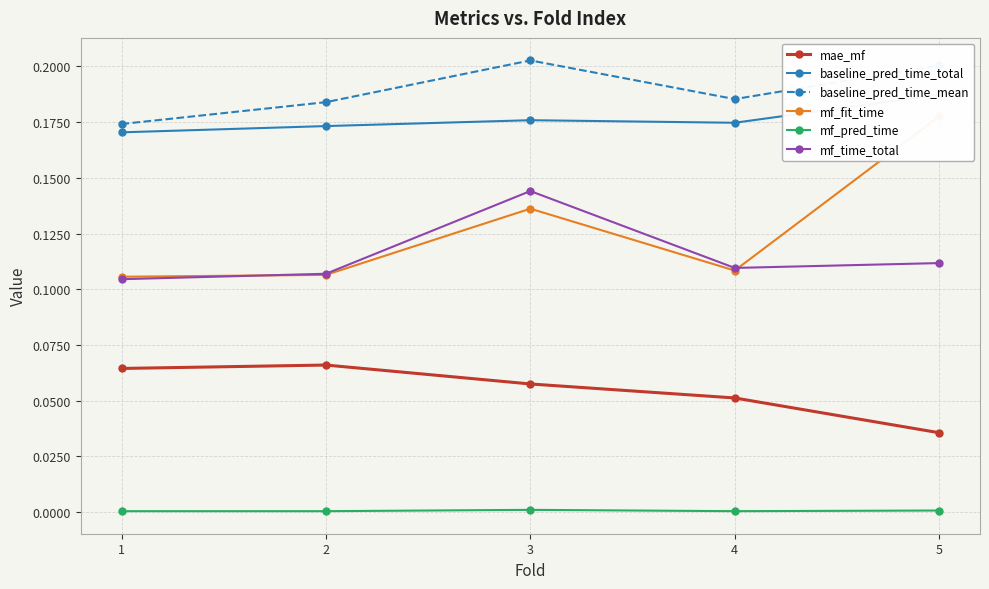

What are all the series names shown in the legend?

mae_mf, baseline_pred_time_total, baseline_pred_time_mean, mf_fit_time, mf_pred_time, mf_time_total